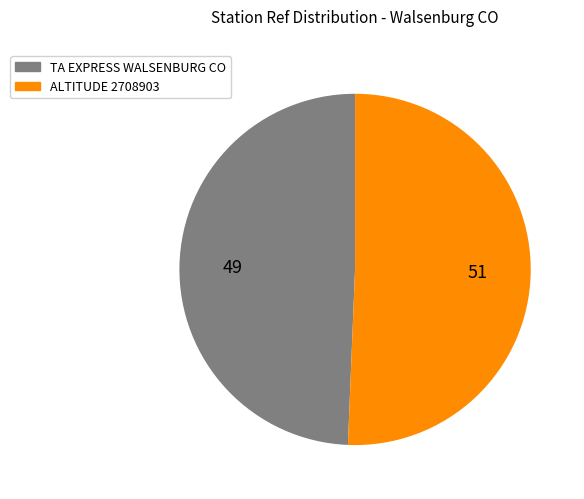

Is the sum of ALTITUDE 2708903 and TA EXPRESS WALSENBURG CO greater than half?

Yes